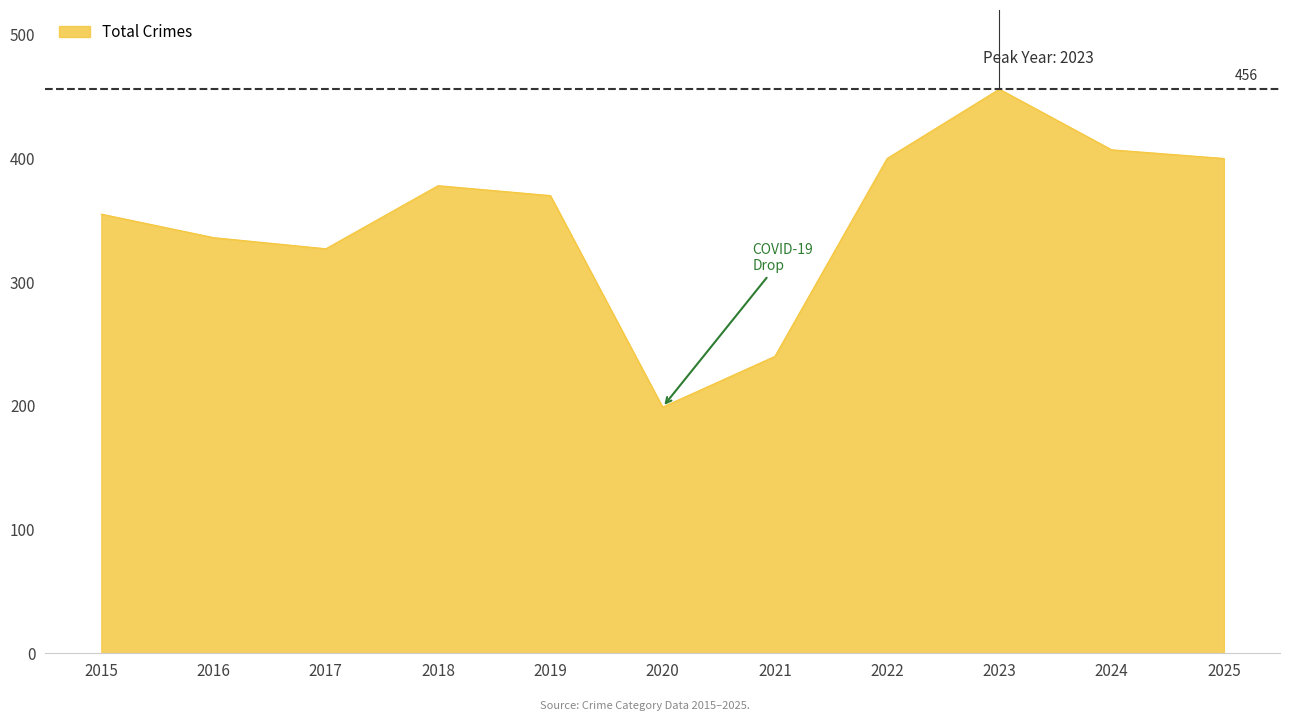

What is the sum of all values?

3868